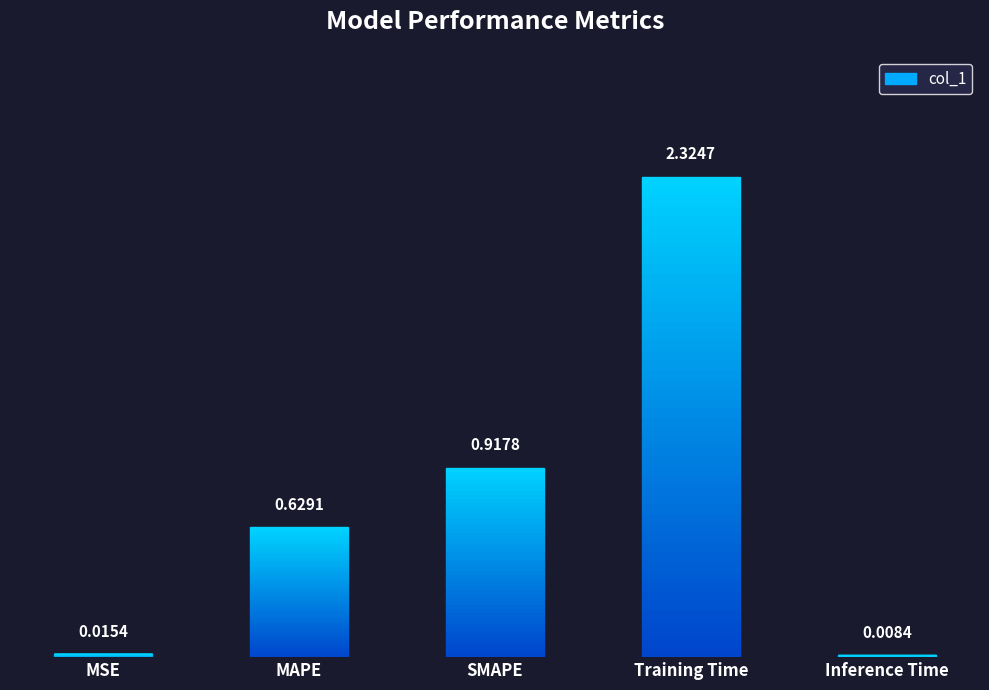

Where is the data nearest to the value 1?

SMAPE